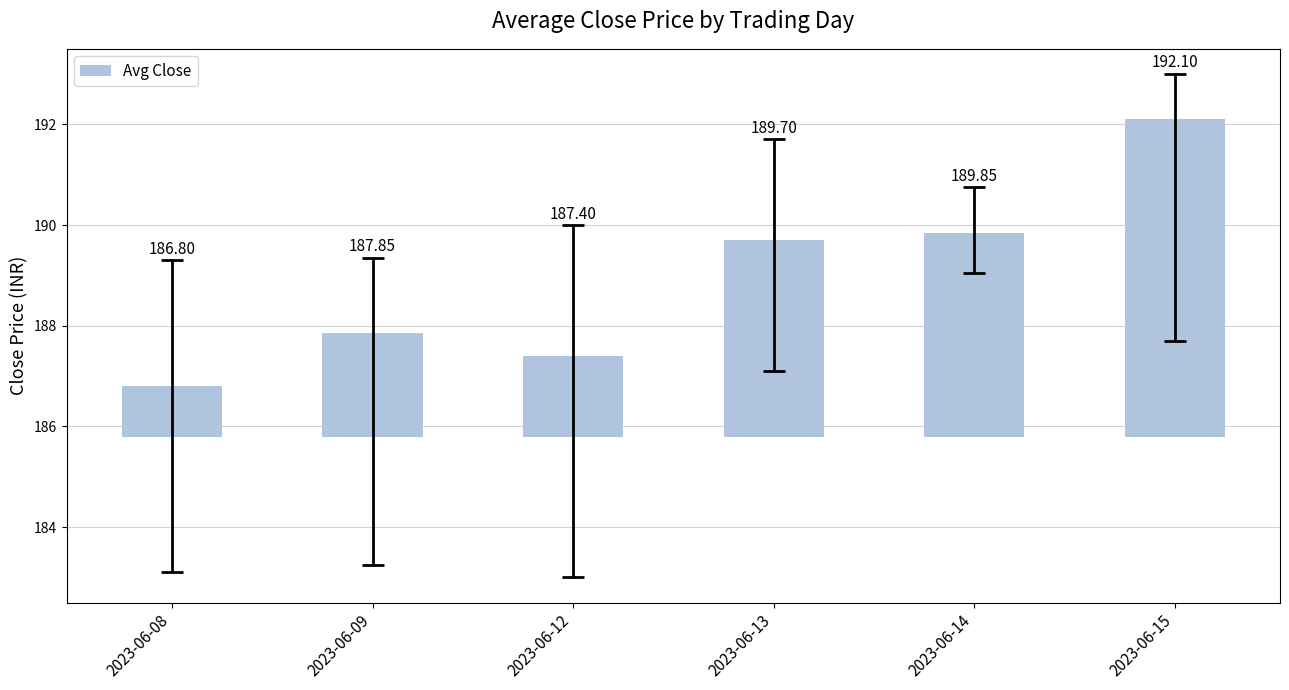

The chart shows a value of 2.2 at 2023-06-12. True or false?

False